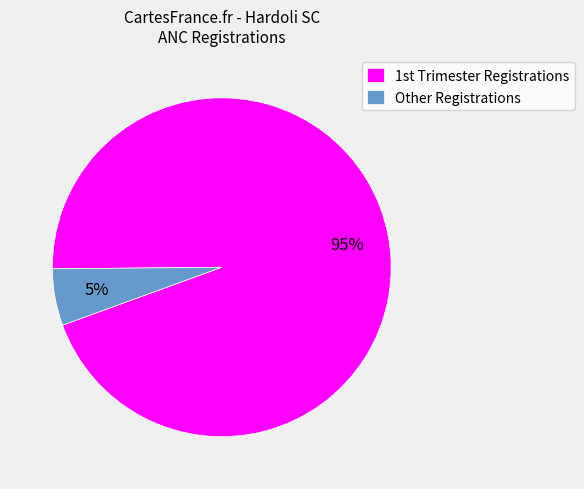

Does Other Registrations represent more than half of the total?

No